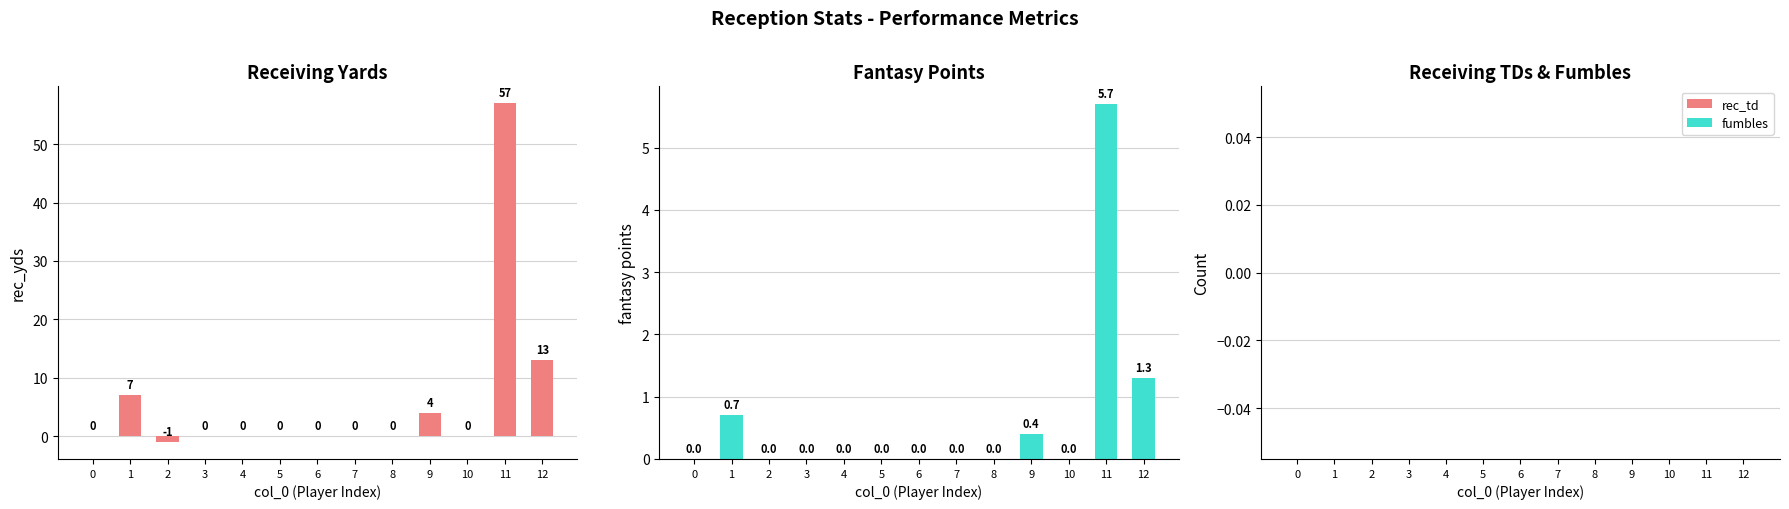

At how many categories does at least one series exceed 34?

1